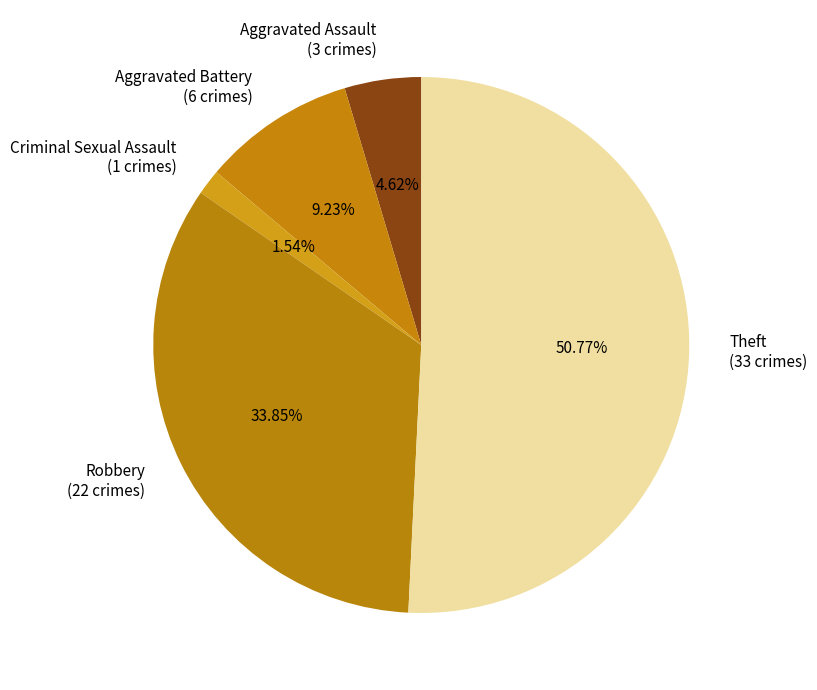

Is Aggravated Assault the majority of the pie?

No